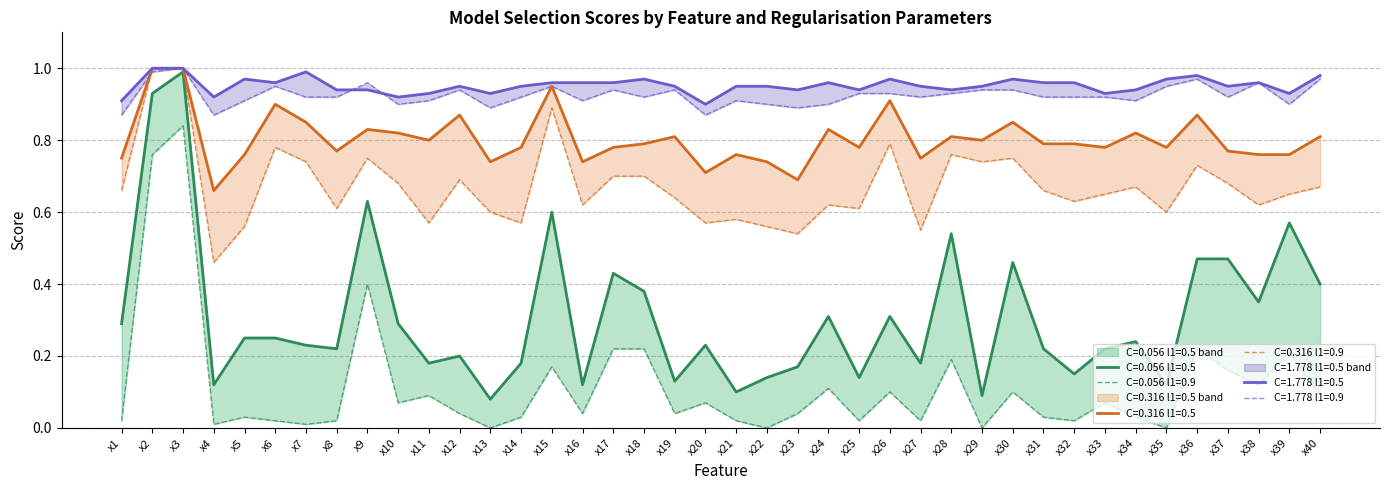

How many categories are shown in the chart?

40